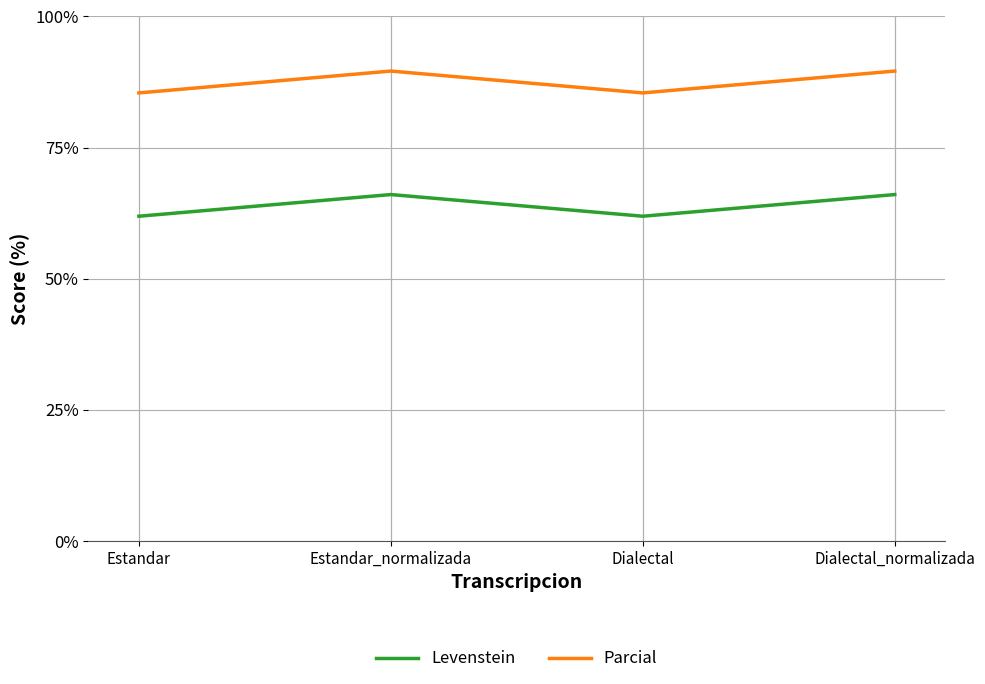

Does the chart have visible grid lines?

Yes